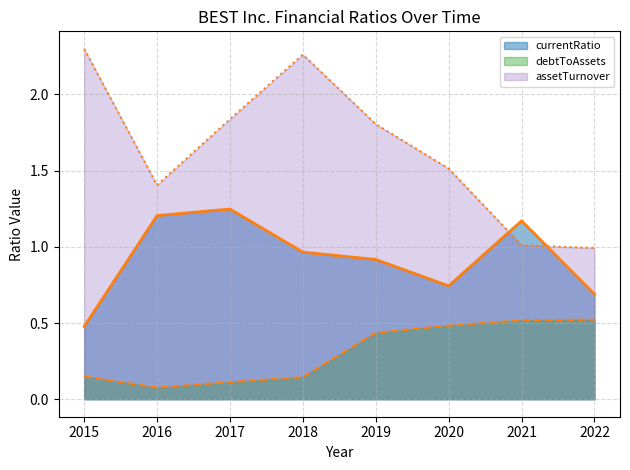

What is the minimum value shown in the chart?

0.1